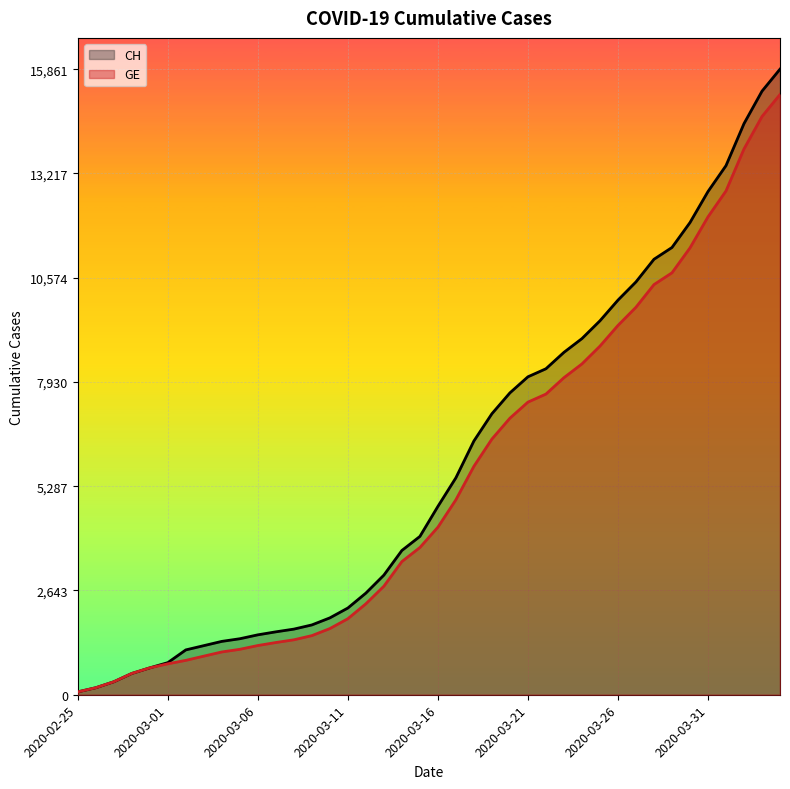

Reading right to left, list all the values displayed in this chart.

CH: 15861	15303	14480	13415	12758	11971	11340	11041	10467	10005	9481	9030	8681	8265	8061	7654	7125	6434	5501	4775	4014	3658	3033	2577	2199	1949	1770	1664	1595	1519	1420	1353	1245	1137	814	682	540	329	178	73
GE: 15219	14661	13838	12773	12116	11329	10698	10399	9825	9363	8839	8388	8039	7623	7419	7012	6483	5792	4944	4248	3733	3377	2752	2306	1928	1678	1499	1393	1324	1248	1152	1085	979	872	784	682	540	329	178	73